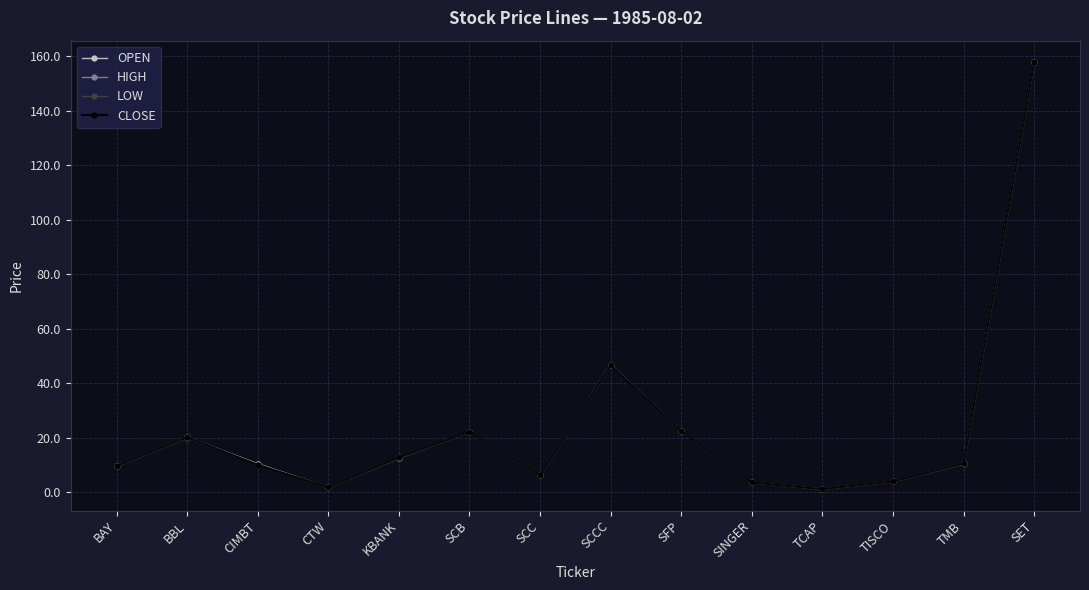

Which category has the highest value across all series?

SET